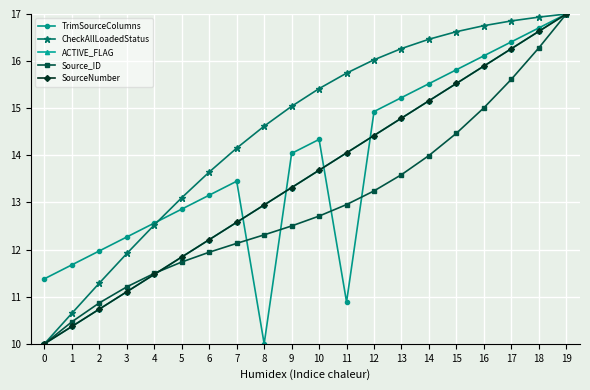

The value of CheckAllLoadedStatus at 0 is 4.9. True or false?

False